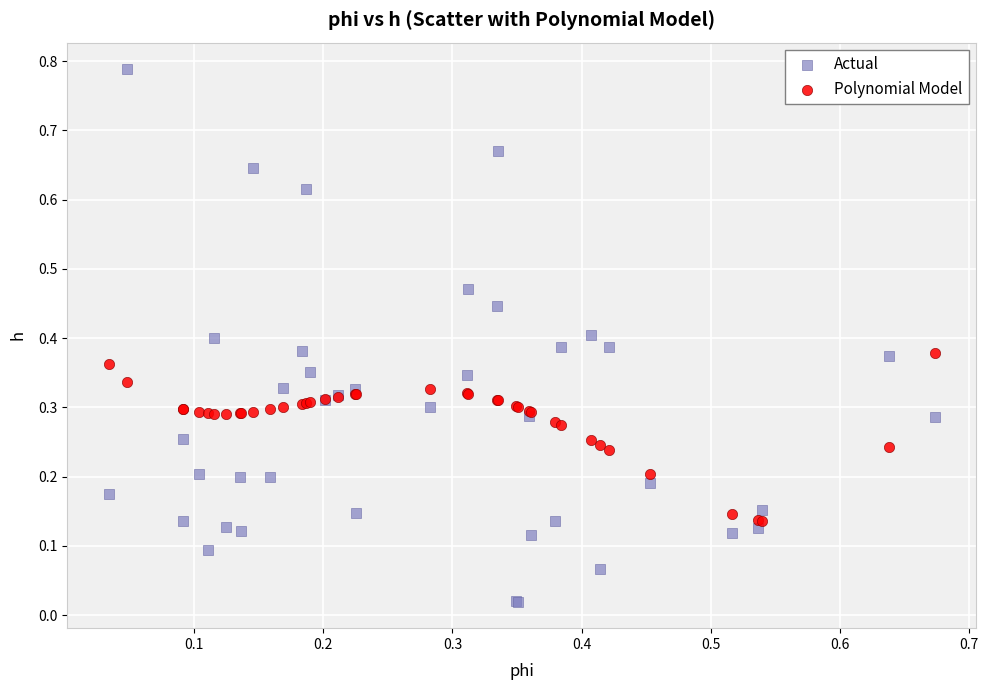

What are all the series names shown in the legend?

Actual, Polynomial Model